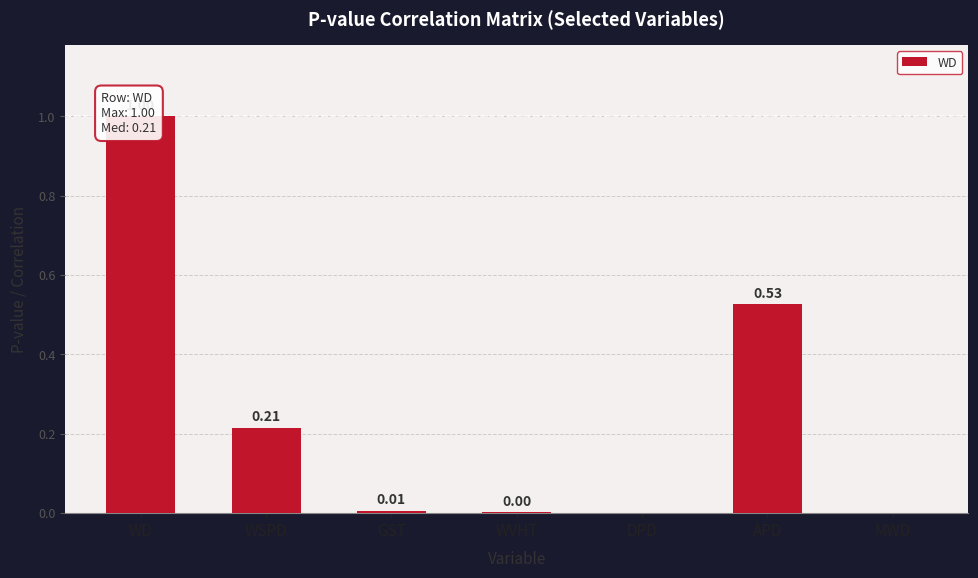

What is the label of the 3rd bar from the right?

DPD